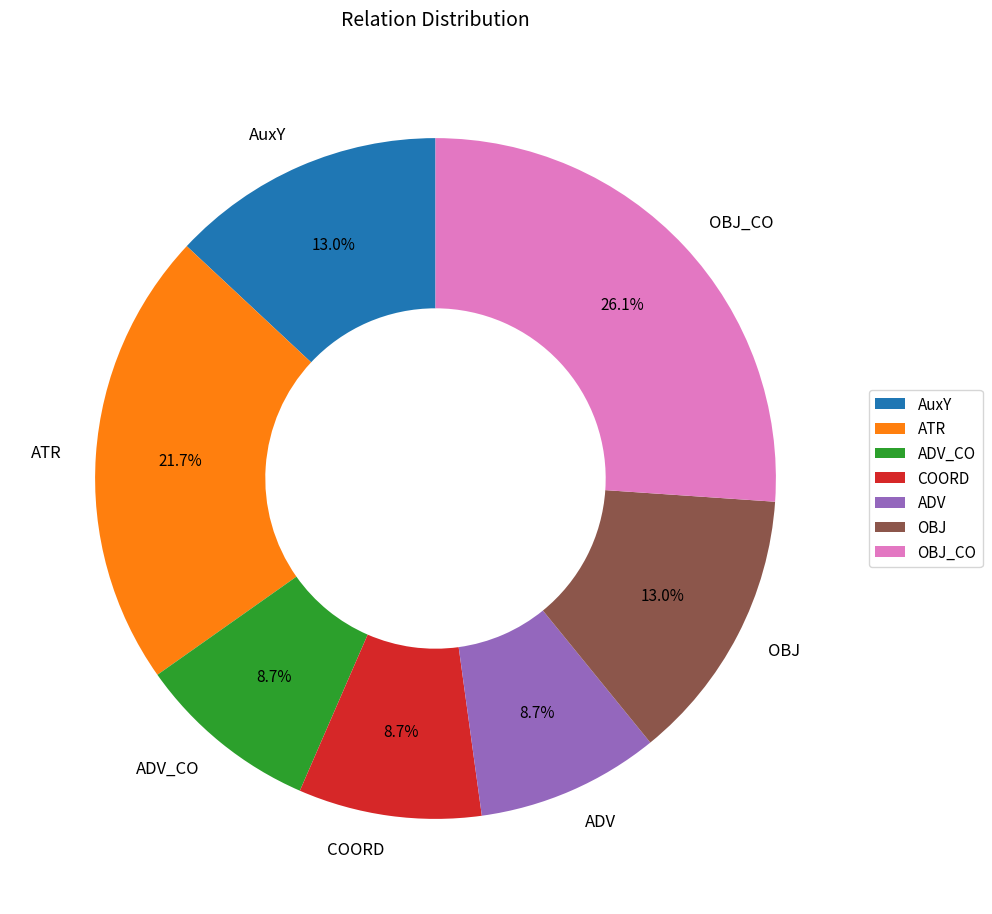

Which category has the biggest portion of the pie?

OBJ_CO